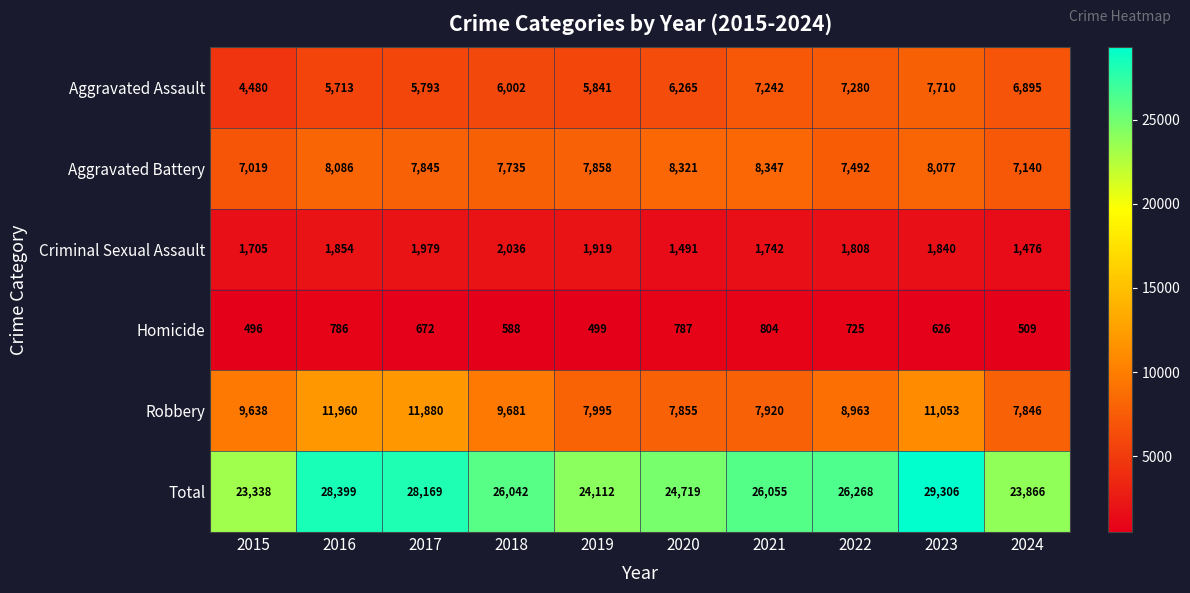

At which label does Total reach its minimum?

2015